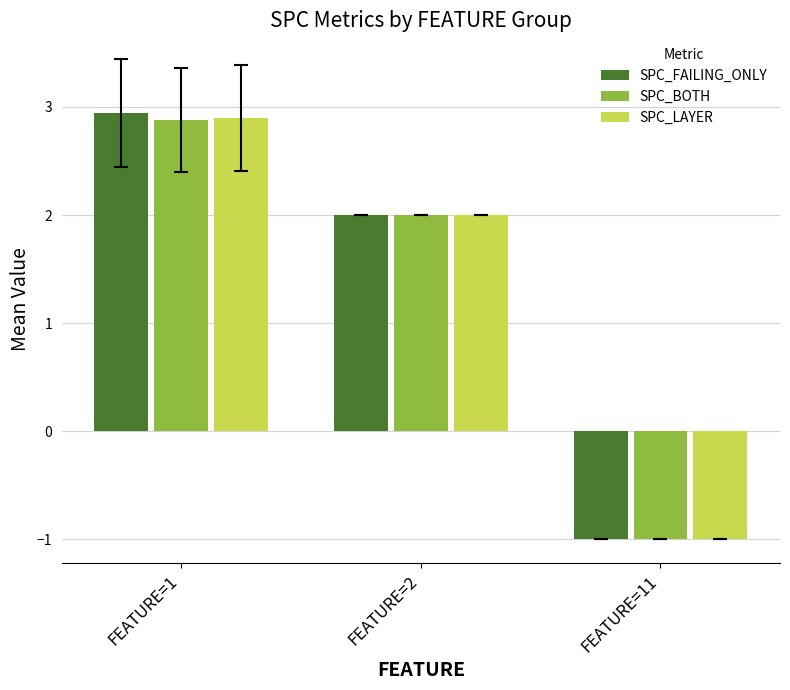

What is the minimum value shown in the chart?

-1.0